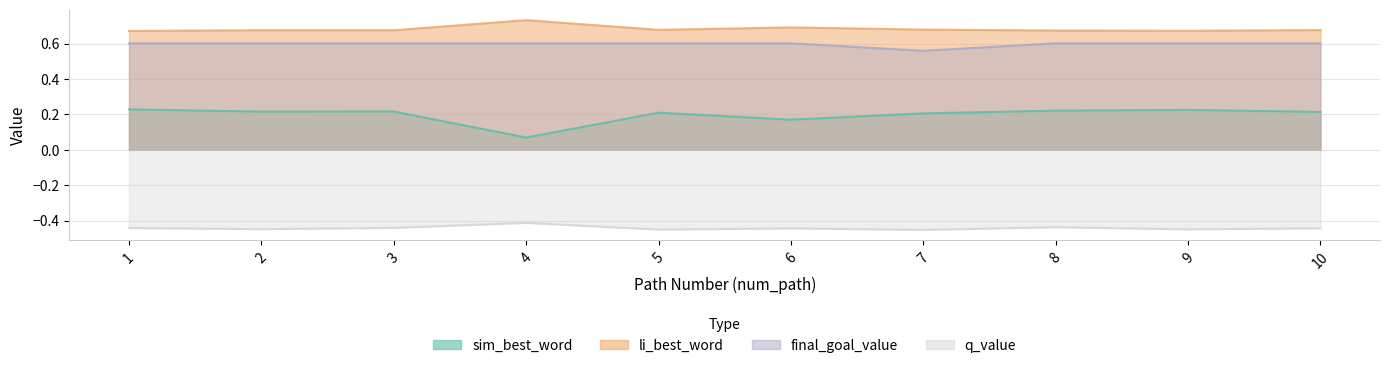

Reading left to right, what are all the values shown in this chart?

sim_best_word: 1=0.2	2=0.2	3=0.2	4=0.1	5=0.2	6=0.2	7=0.2	8=0.2	9=0.2	10=0.2
li_best_word: 1=0.7	2=0.7	3=0.7	4=0.7	5=0.7	6=0.7	7=0.7	8=0.7	9=0.7	10=0.7
final_goal_value: 1=0.6	2=0.6	3=0.6	4=0.6	5=0.6	6=0.6	7=0.6	8=0.6	9=0.6	10=0.6
q_value: 1=-0.4	2=-0.4	3=-0.4	4=-0.4	5=-0.5	6=-0.4	7=-0.5	8=-0.4	9=-0.4	10=-0.4